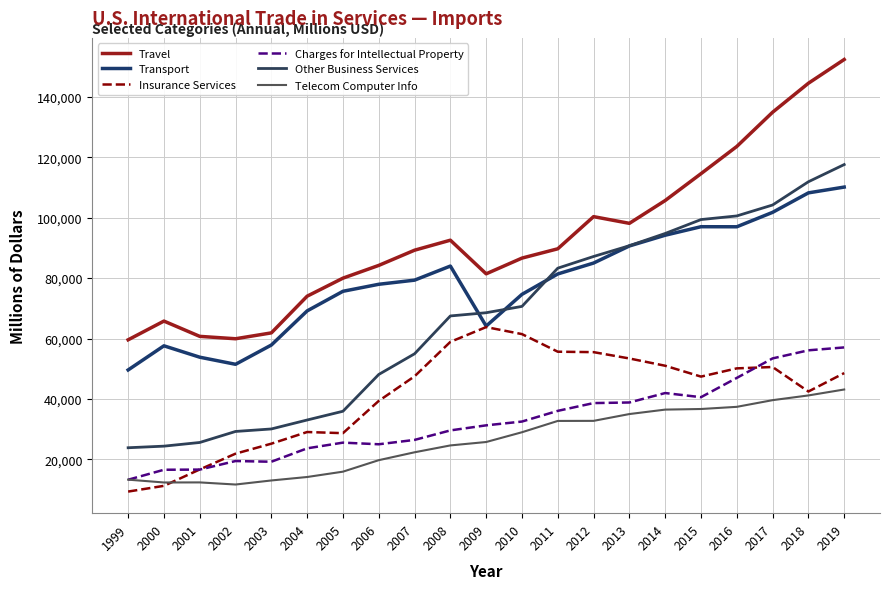

At which category does Travel reach its first local peak?

2000